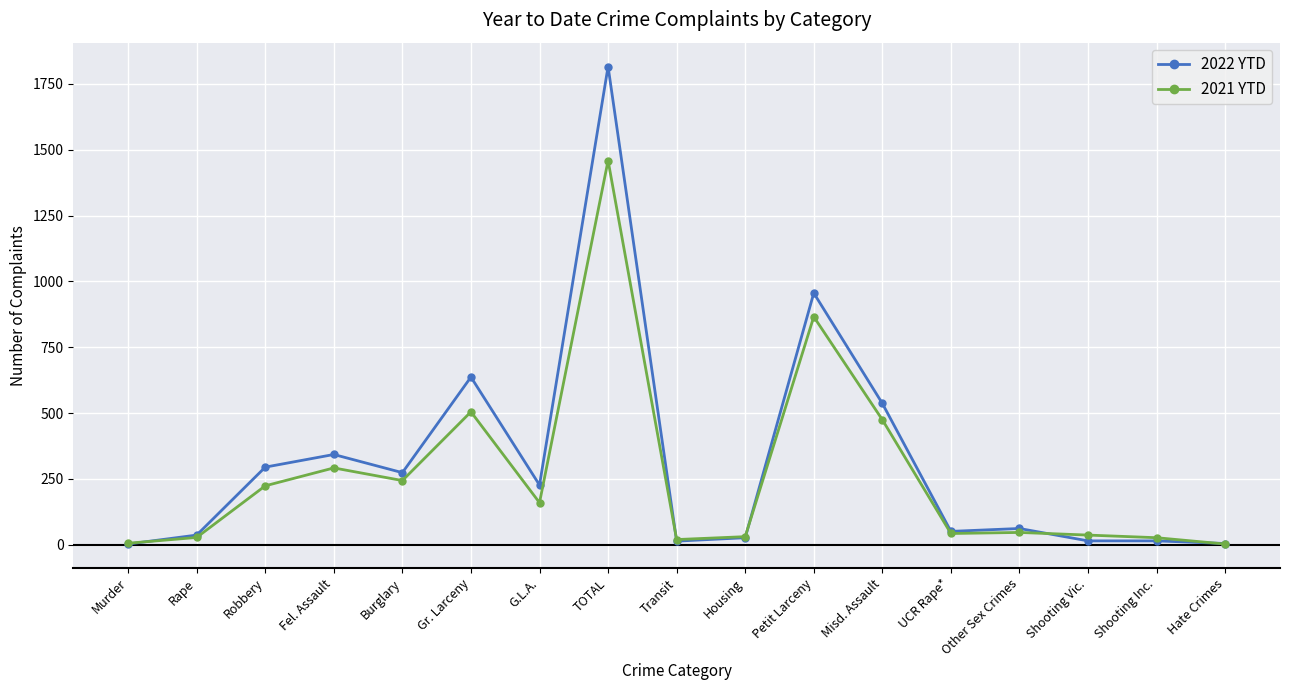

What is the spread (max minus min) of values at Hate Crimes?

2